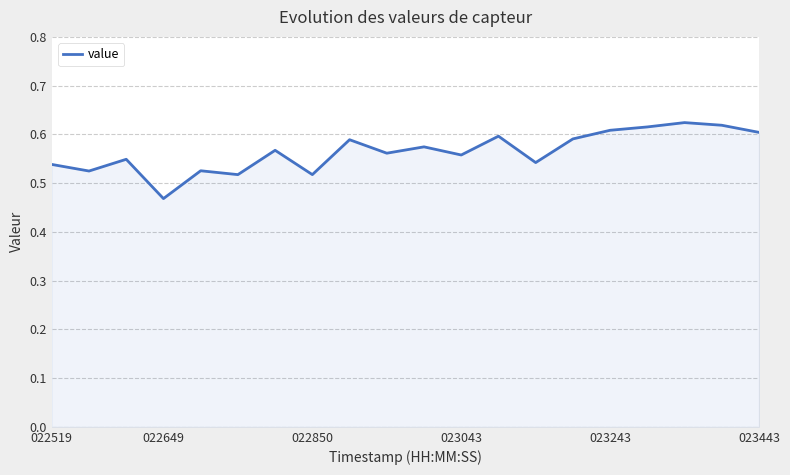

What is the greatest value displayed?

0.6